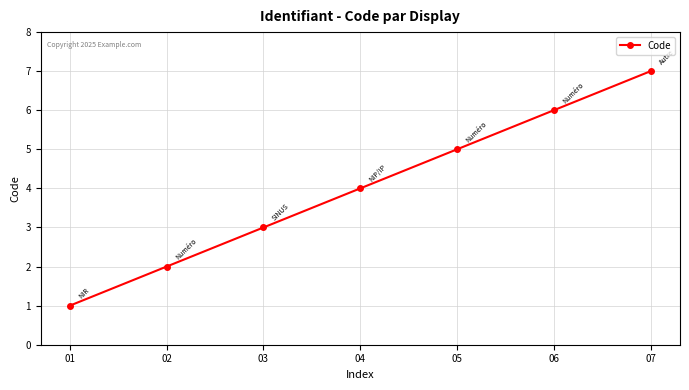

List the labels in order of value, largest first.

07, 06, 05, 04, 03, 02, 01